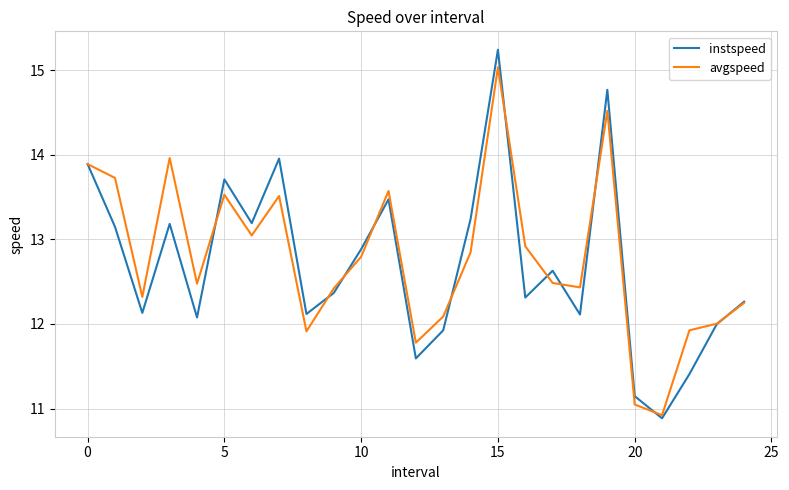

What is the average value of the avgspeed series?

12.8